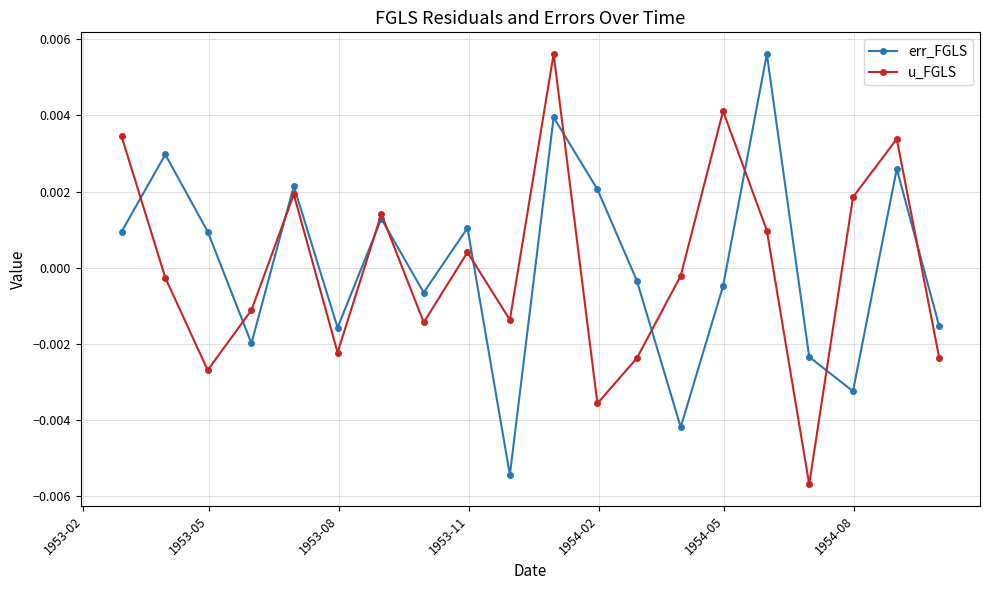

True or false: u_FGLS has more than 0 points higher than both neighbors.

True